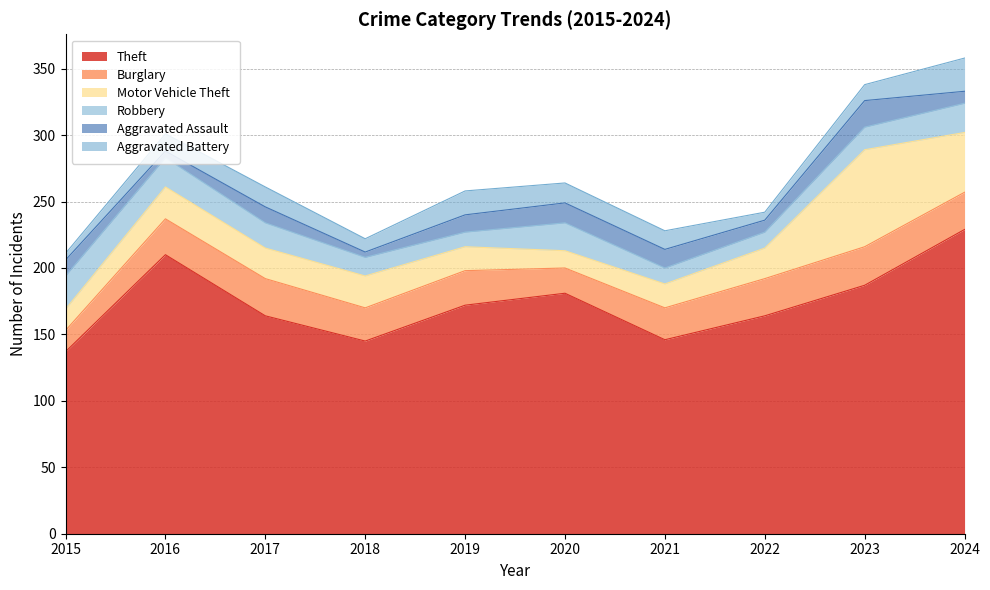

What are all the series names shown in the legend?

Theft, Burglary, Motor Vehicle Theft, Robbery, Aggravated Assault, Aggravated Battery